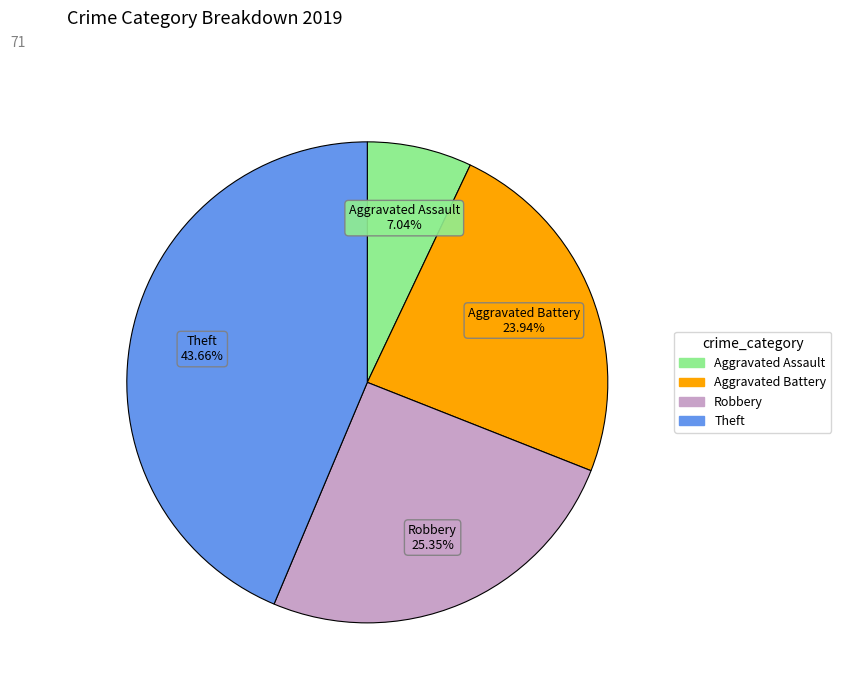

What is the smallest slice in the pie chart?

Aggravated Assault